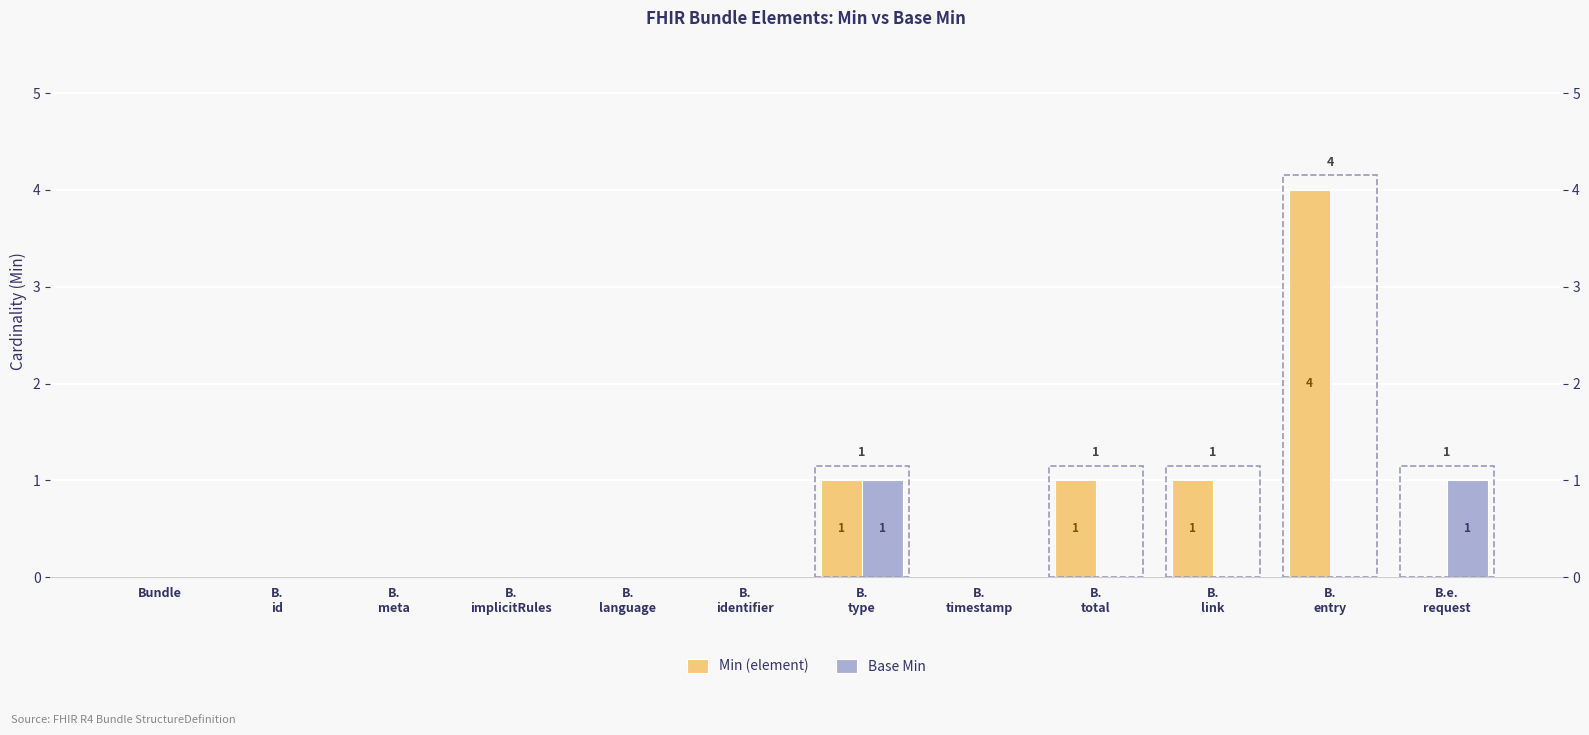

Is the value of Base Min at B.
total greater than the value of Min (element) at B.
type?

No